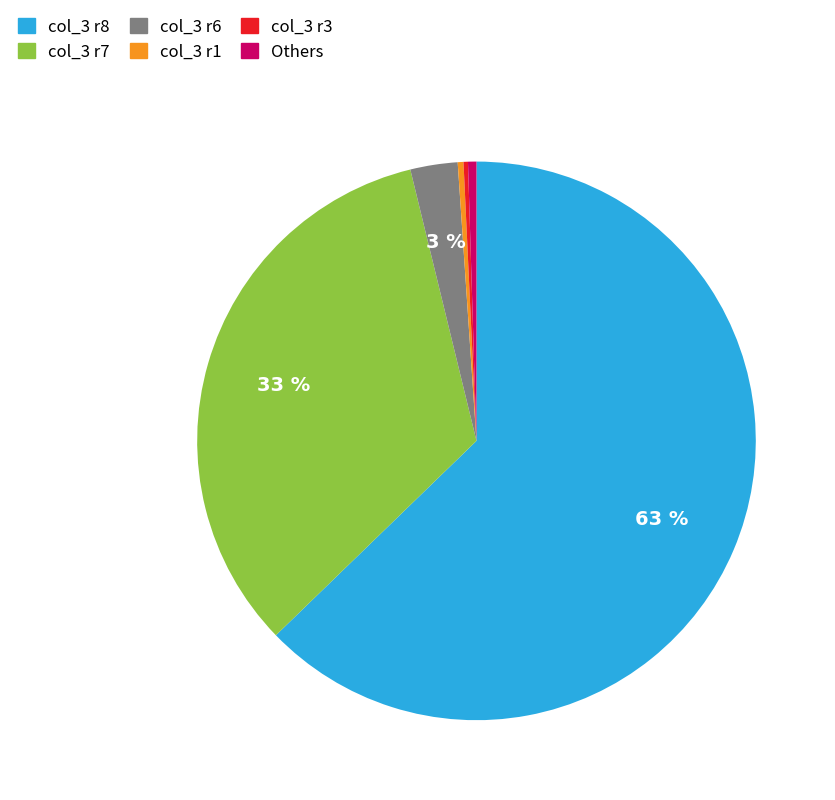

Which has a higher value, col_3 r1 or col_3 r7?

col_3 r7